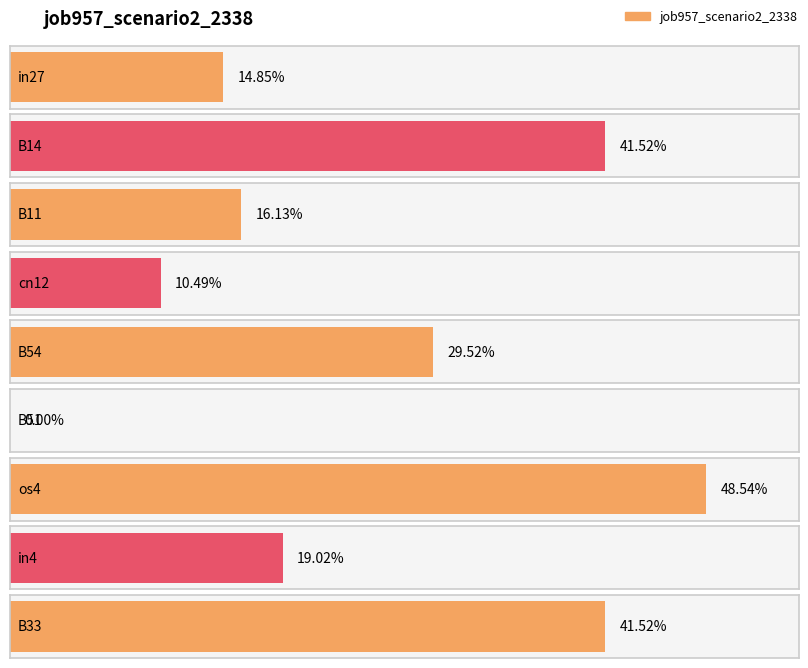

List the labels in order of value, largest first.

os4, B14, B33, B54, in4, B11, in27, cn12, B51